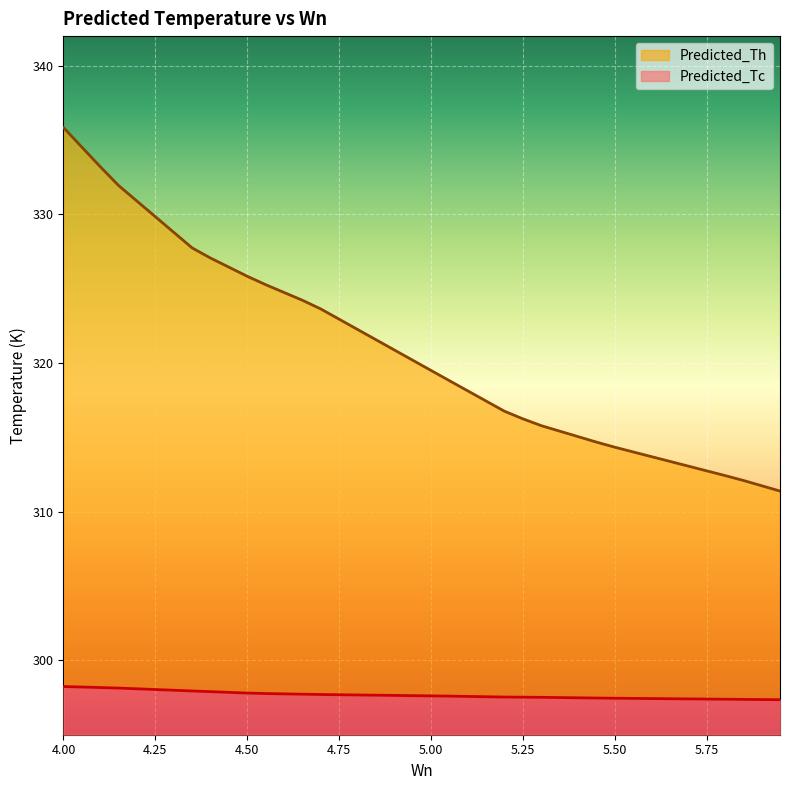

What position from the left is 4.9?

19